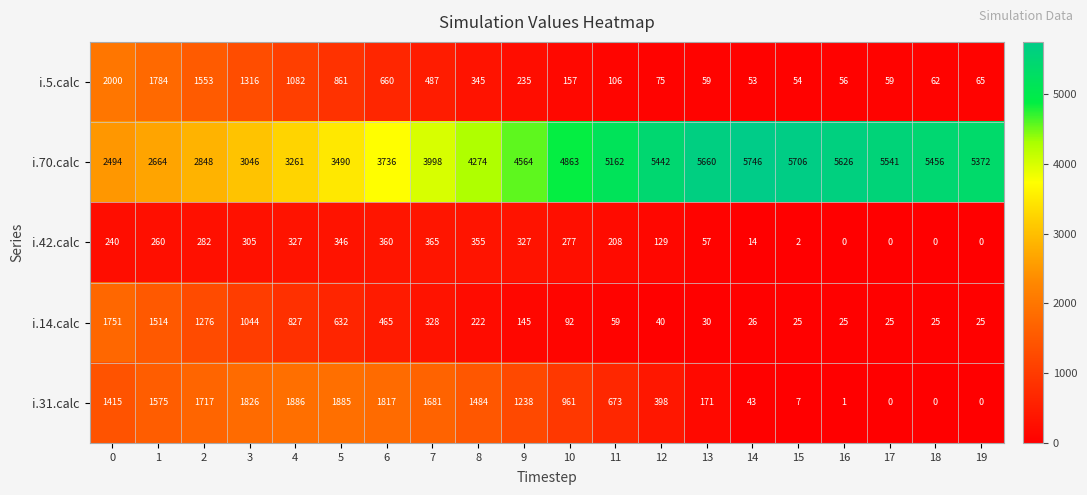

What is the difference between the i.31.calc values at 7 and 1?

106